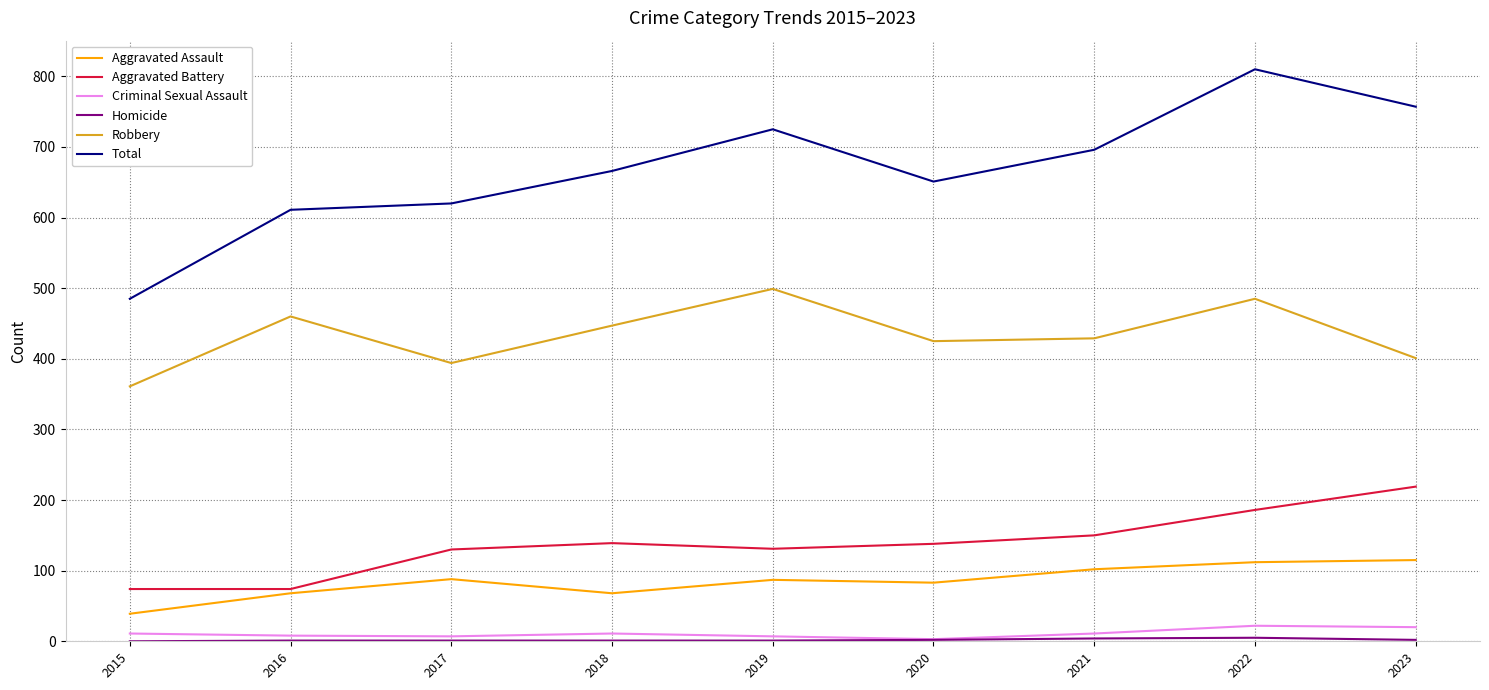

True or false: Total and Aggravated Battery intersect in this chart.

False